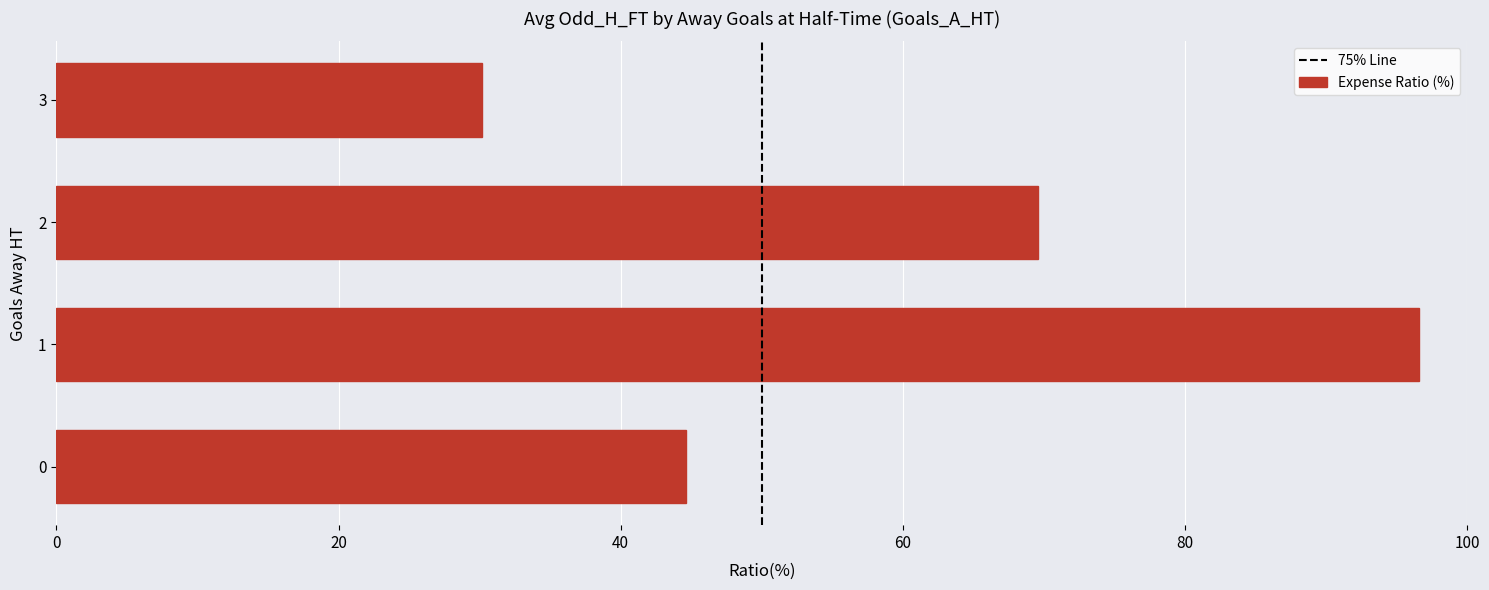

What is the ratio of the value at 1 to the value at 3?

3.2